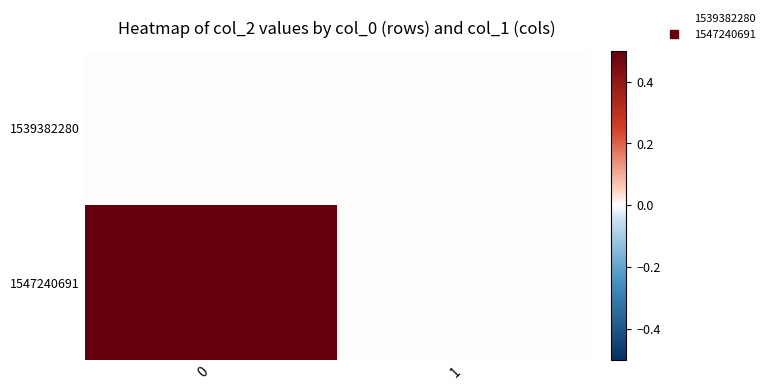

Which series has the largest total across all categories?

1547240691